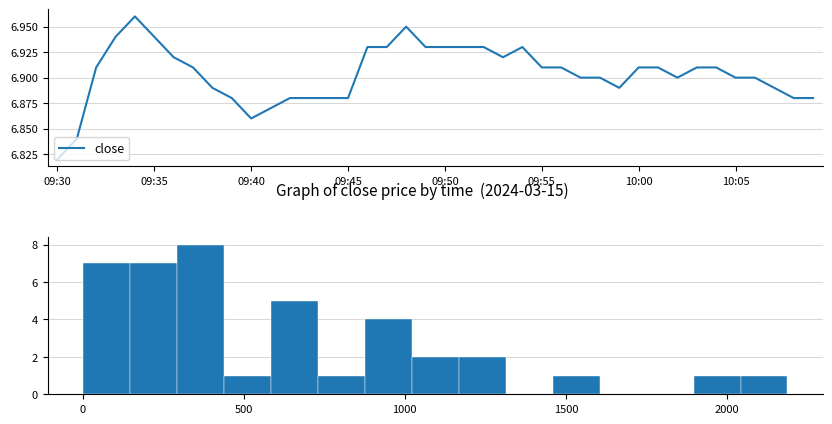

The value of close at 09:40 is 4.3. True or false?

False